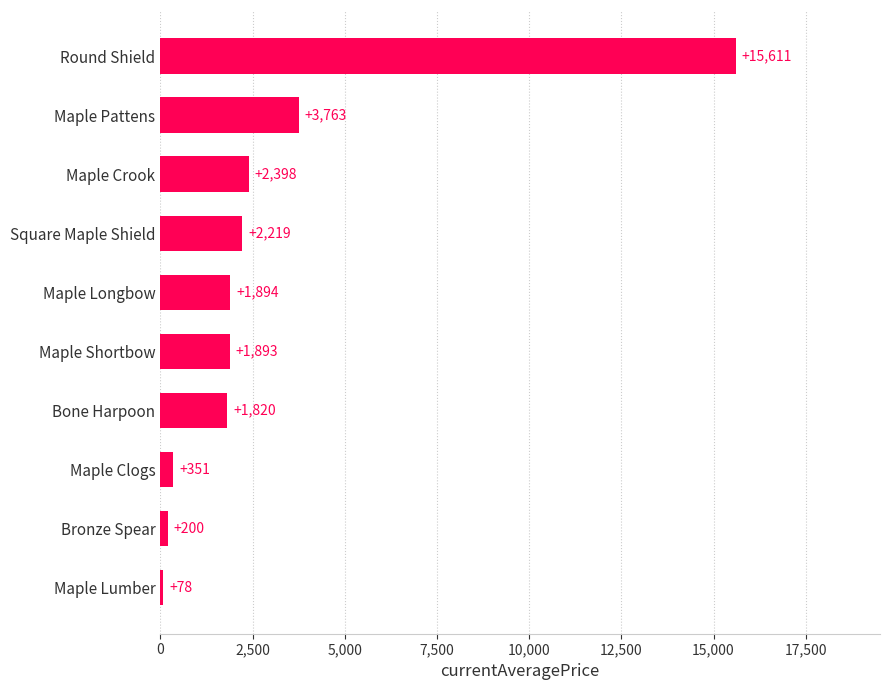

List the labels in order of value, largest first.

Round Shield, Maple Pattens, Maple Crook, Square Maple Shield, Maple Longbow, Maple Shortbow, Bone Harpoon, Maple Clogs, Bronze Spear, Maple Lumber